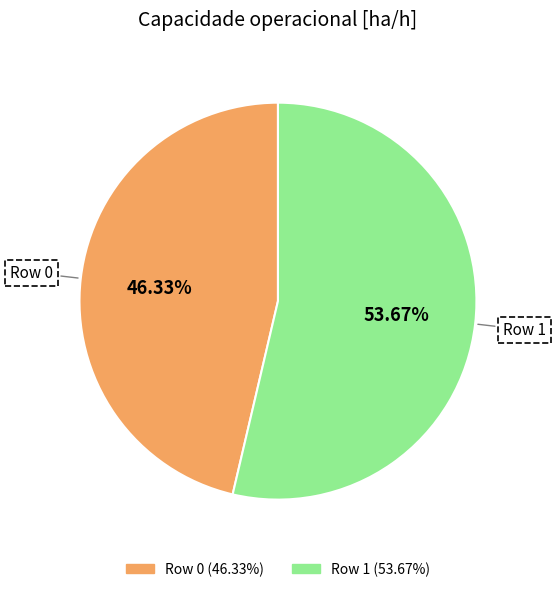

Is it true that Row 0 is 46% of the pie?

True